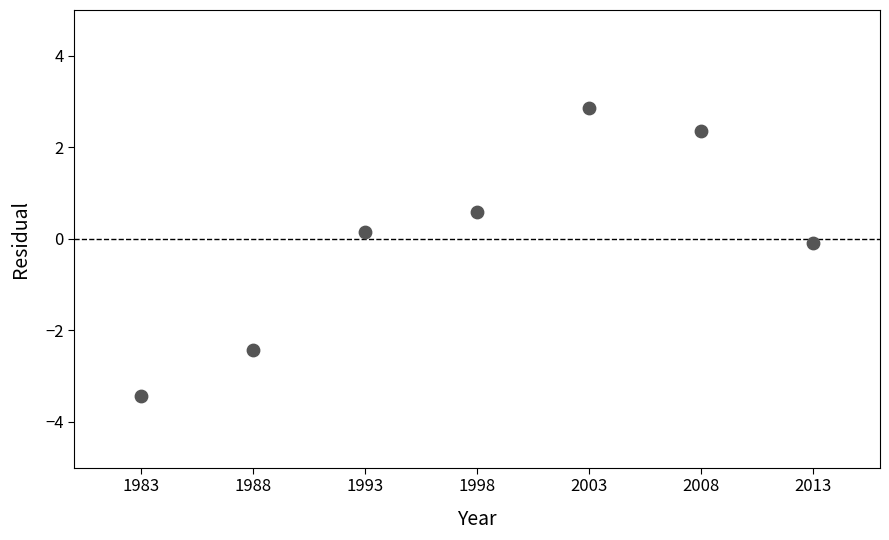

What is the range of X values (max minus min)?

30.0